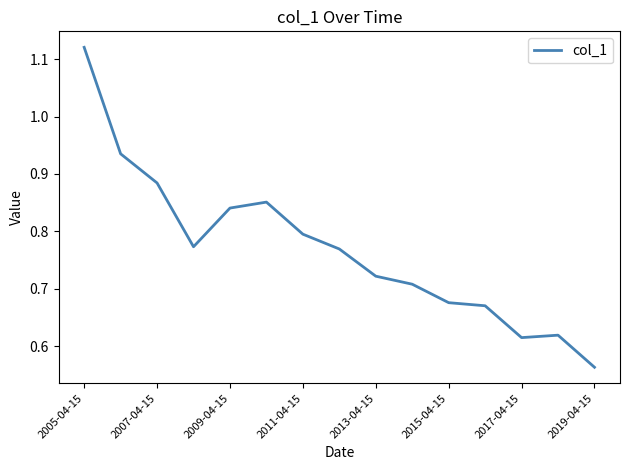

True or false: there are more than 0 points higher than both neighbors.

True